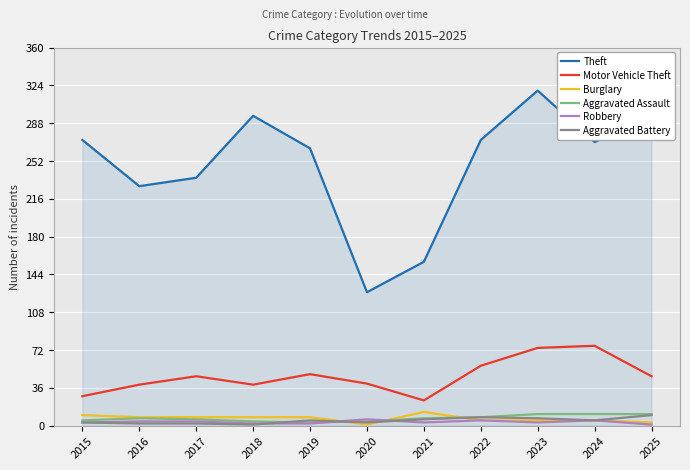

What is the spread (max minus min) of values at 2018?

294